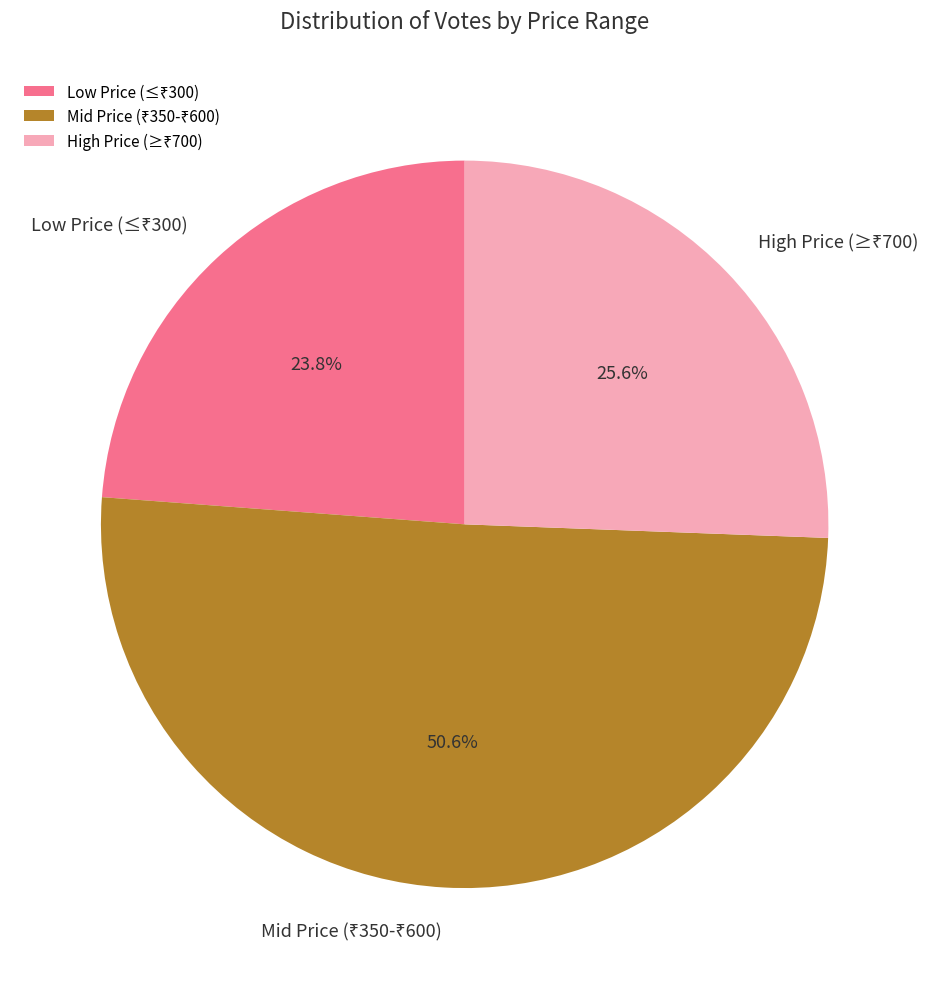

Is there a majority slice in this chart?

Yes